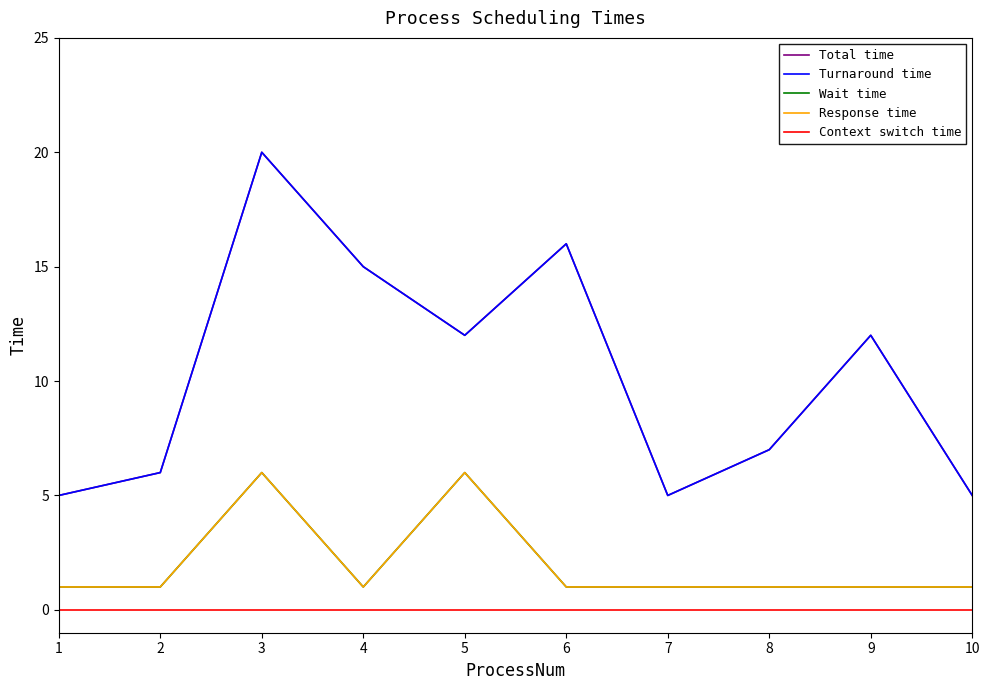

Where is Wait time nearest to the value 3?

1